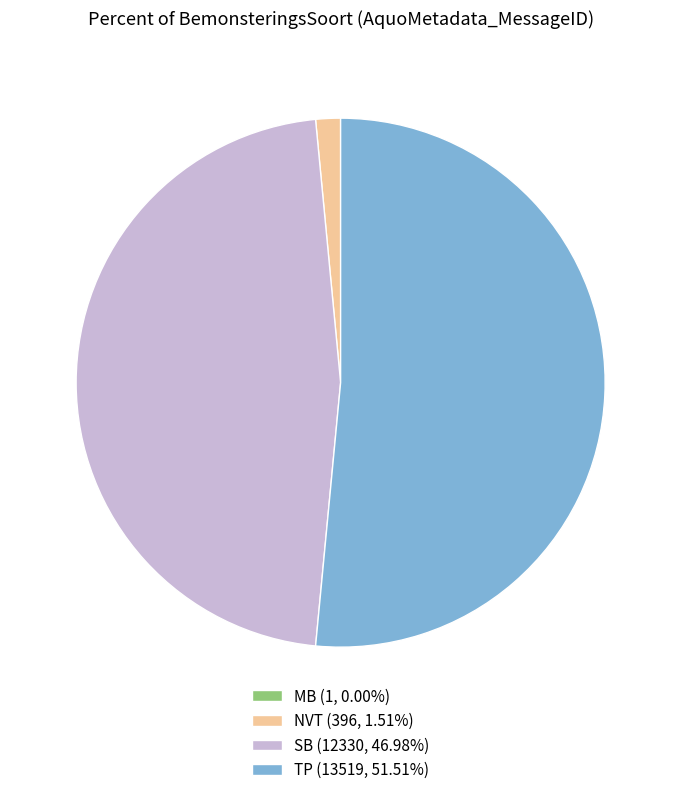

Is there a majority slice in this chart?

Yes